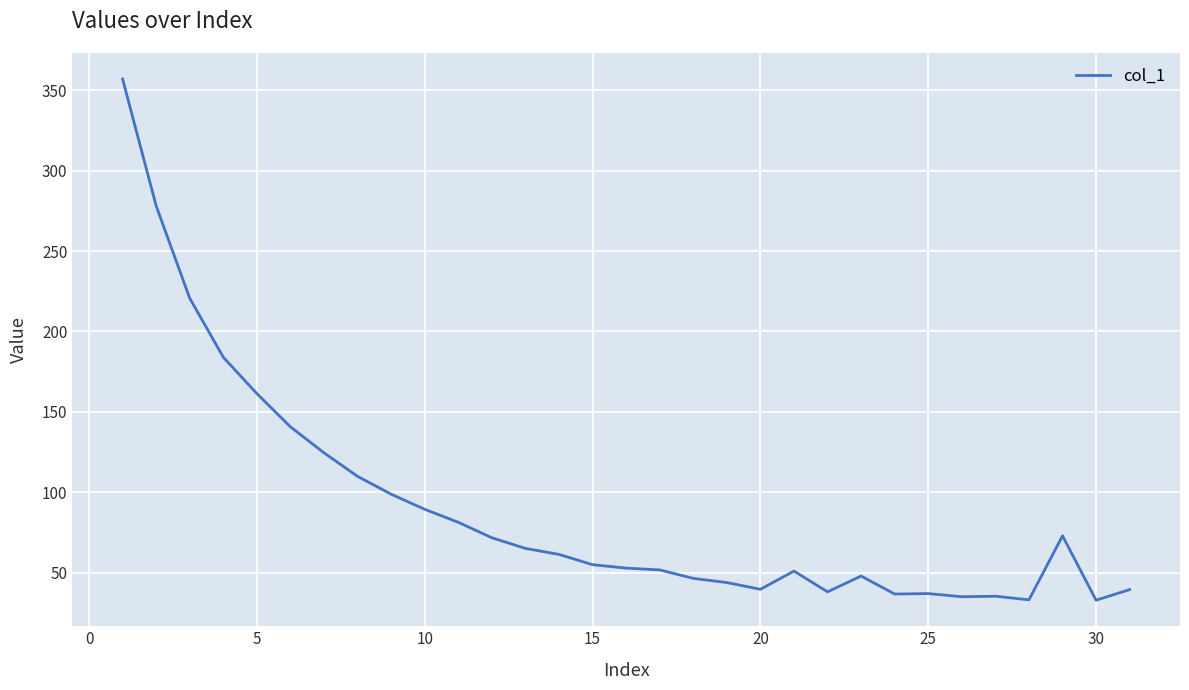

What is the difference between the maximum and minimum values?

323.9